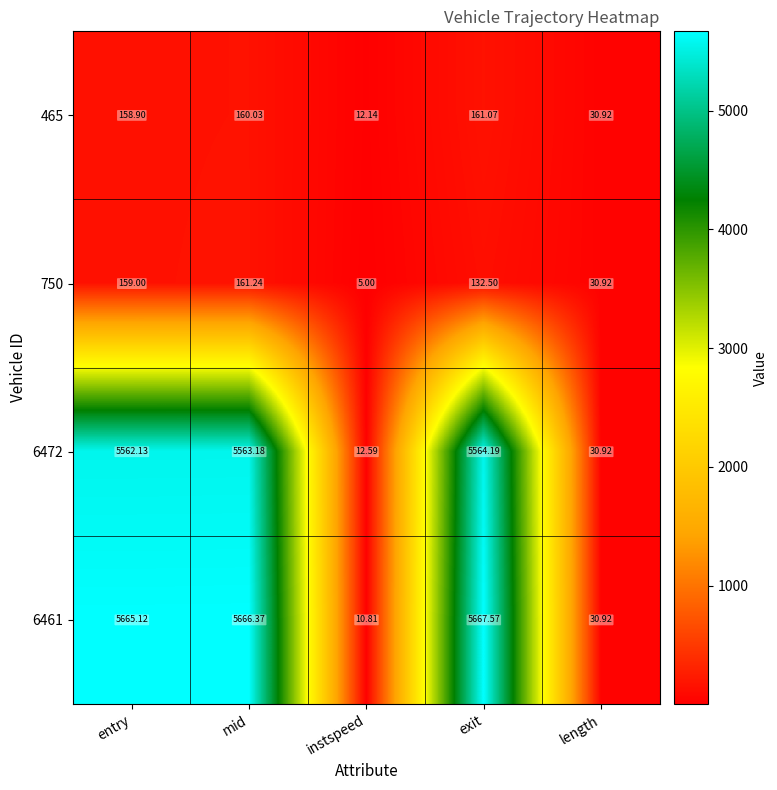

Where is 6472 nearest to the value 2788?

length